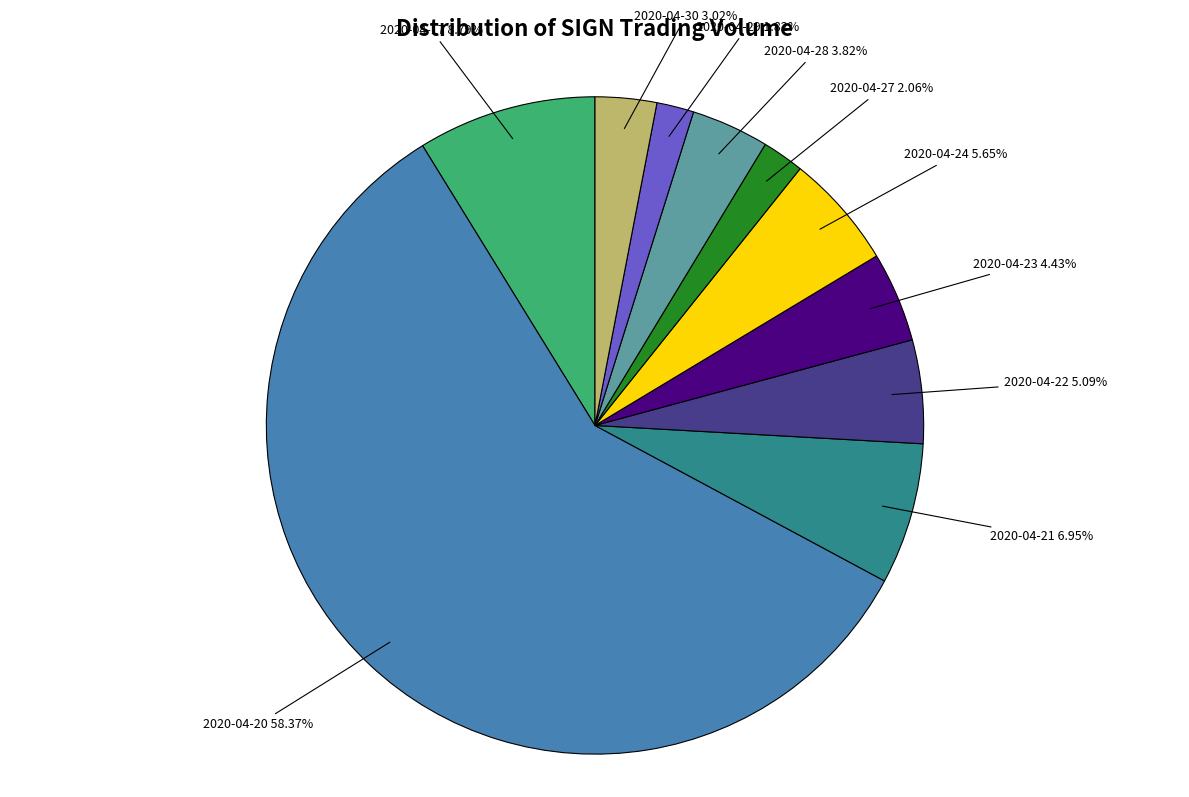

Do 2020-04-30 and 2020-04-17 together represent more than half of the pie?

No